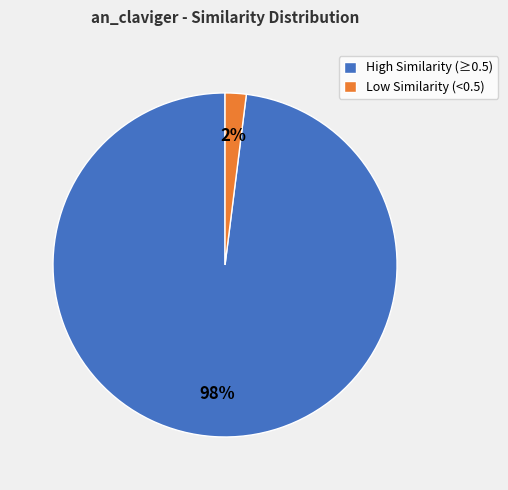

Does any single category account for the majority?

Yes